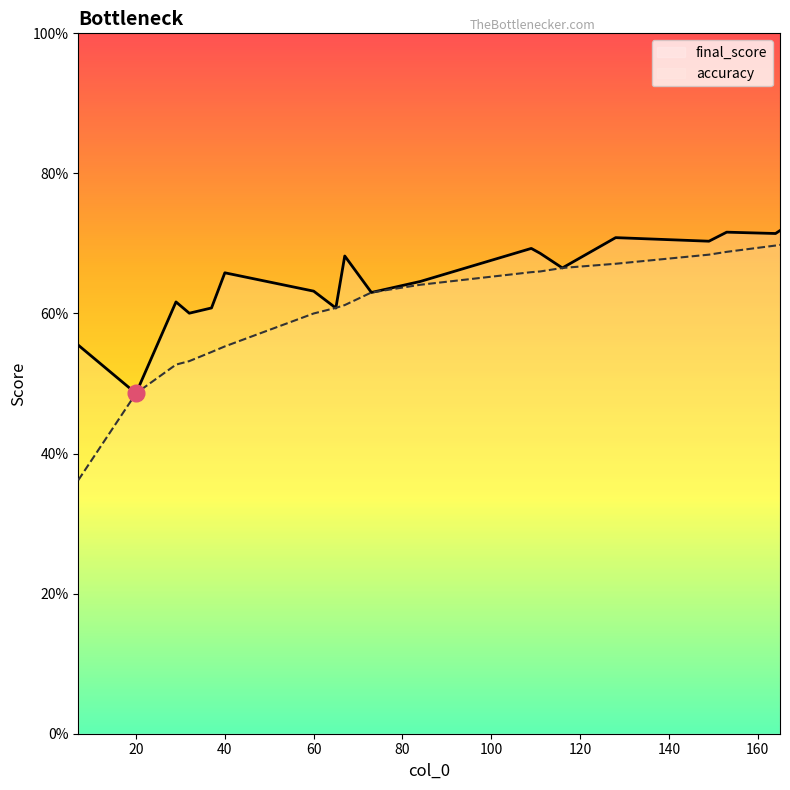

Reading right to left, list all the values displayed in this chart.

final_score: 0.7	0.7	0.7	0.7	0.7	0.7	0.7	0.7	0.6	0.6	0.7	0.6	0.6	0.7	0.6	0.6	0.6	0.5	0.6
accuracy: 0.7	0.7	0.7	0.7	0.7	0.7	0.7	0.7	0.6	0.6	0.6	0.6	0.6	0.6	0.5	0.5	0.5	0.5	0.4